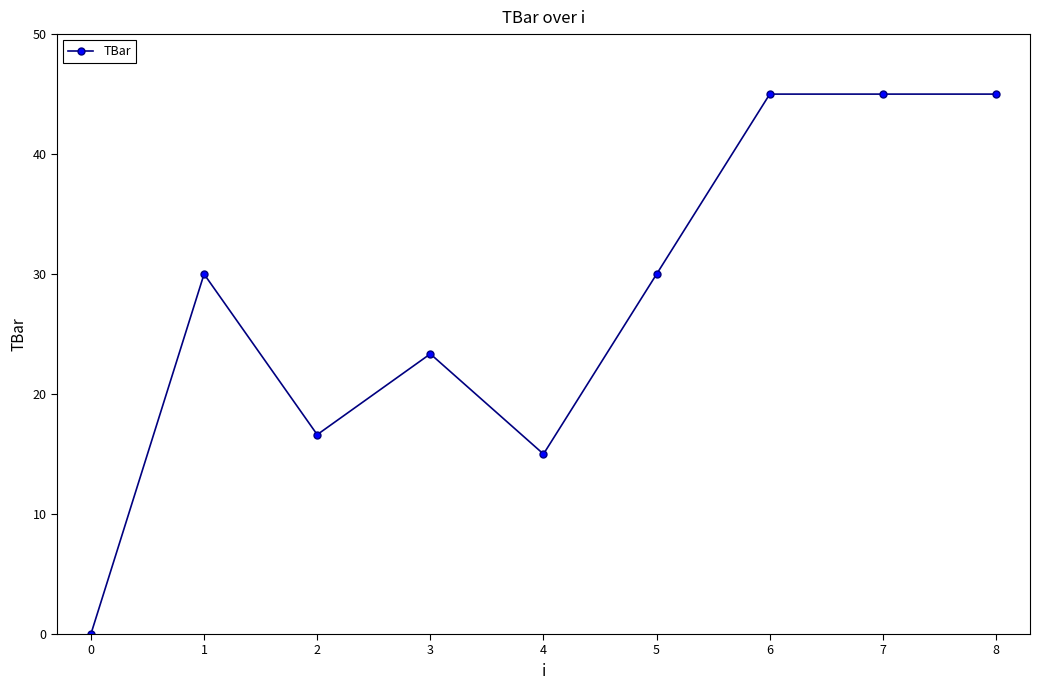

Where is the first local minimum?

2